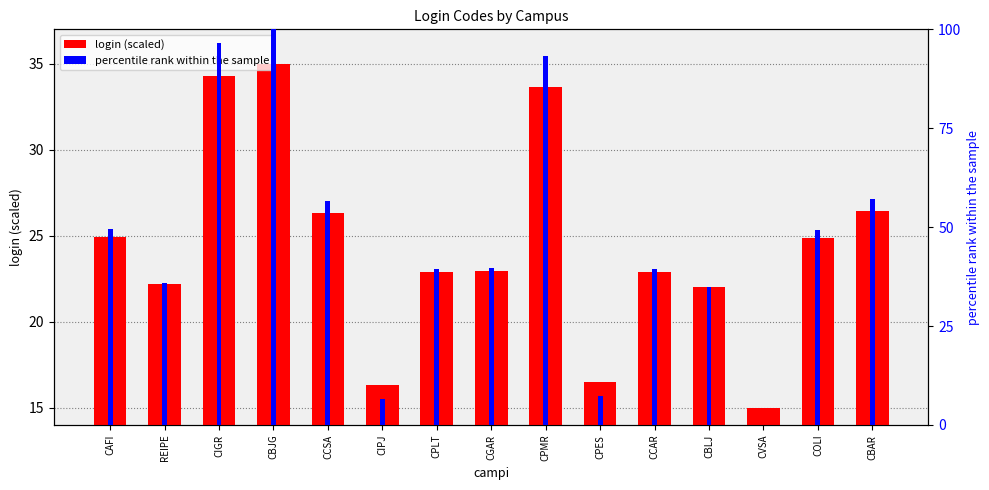

Is the value of login (scaled) at CPLT greater than the value of percentile rank at CBJG?

No